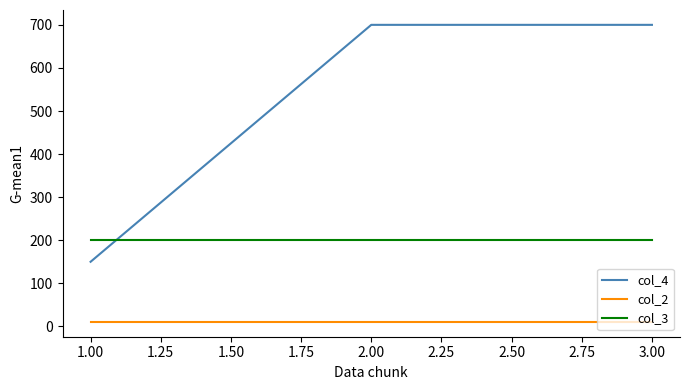

The value of col_4 at 3.00 is 167.4. True or false?

False